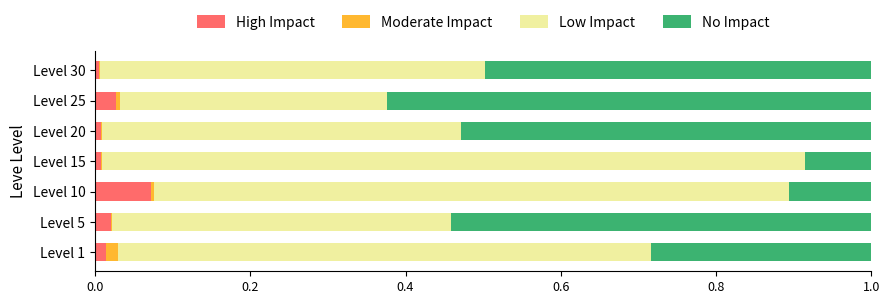

How many categories are shown in the chart?

7